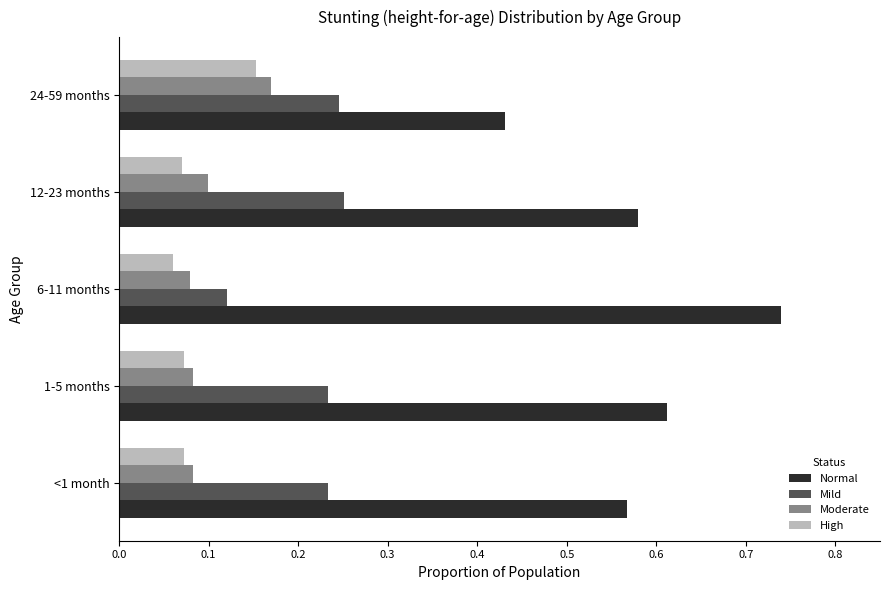

How many Mild values are between 0 and 1?

5